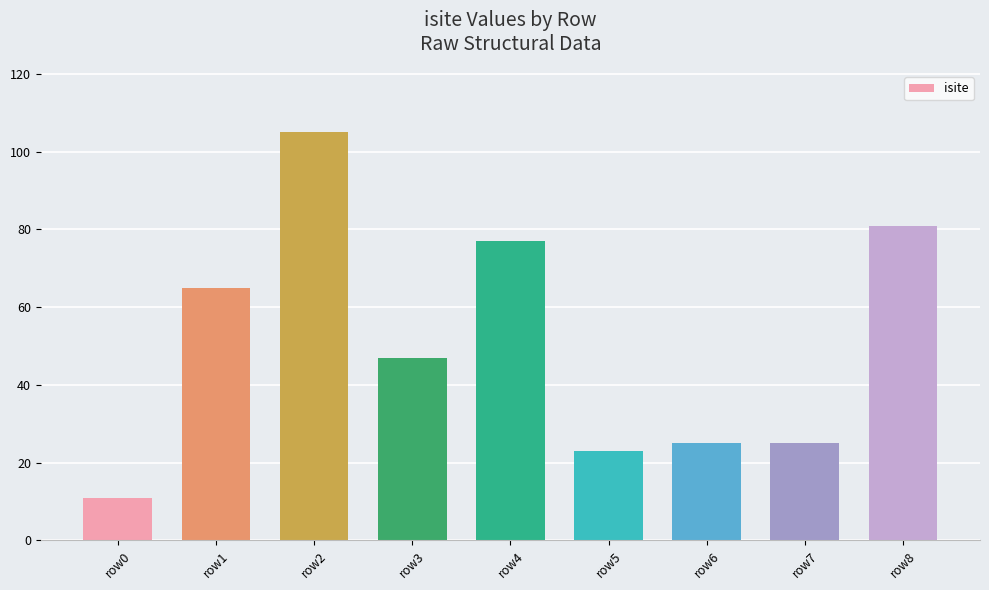

What is the ratio of the value at row4 to the value at row8?

1.0